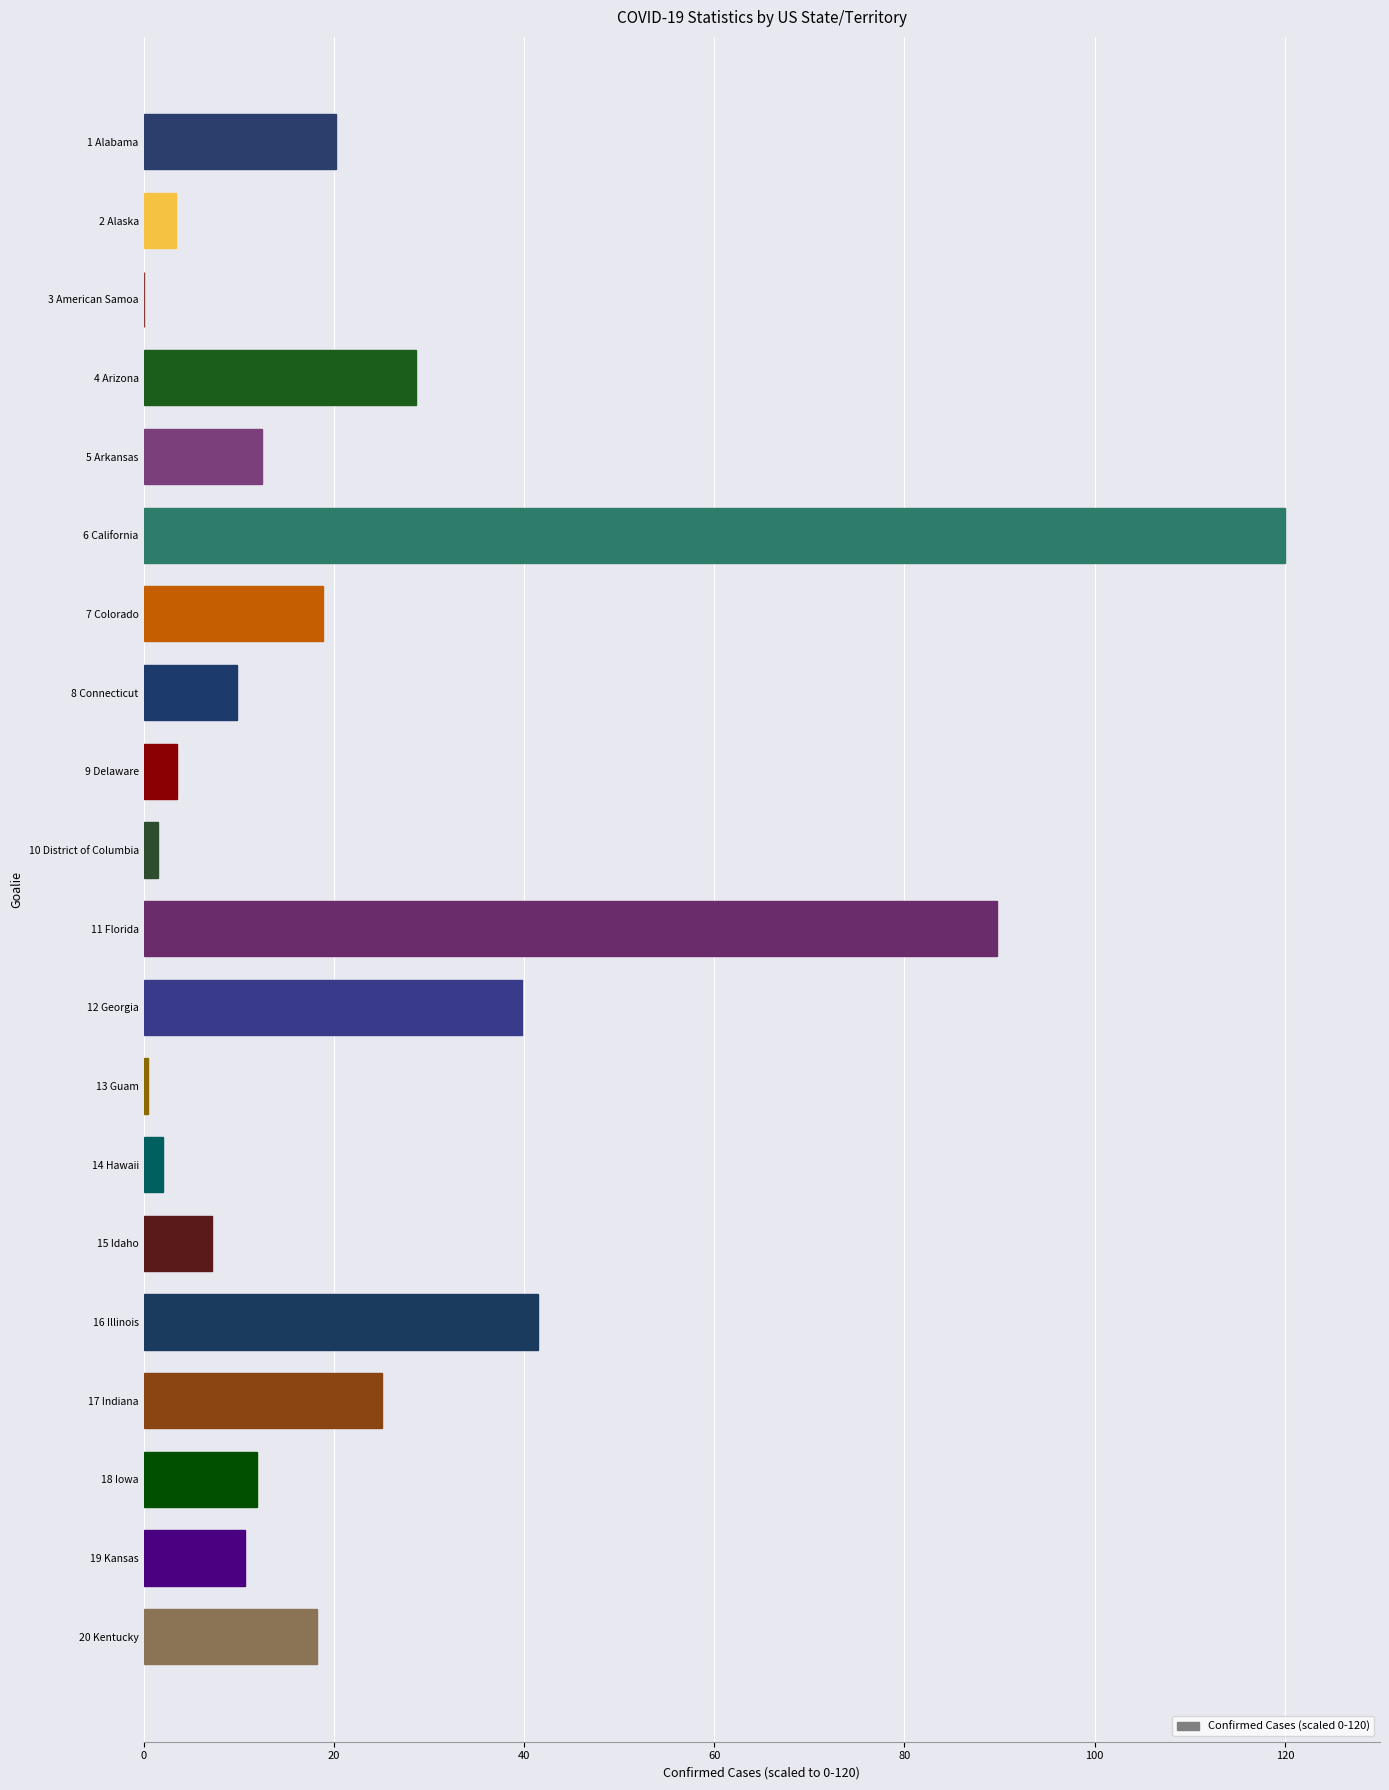

Is it true that the value at 11 Florida is 89.7?

True